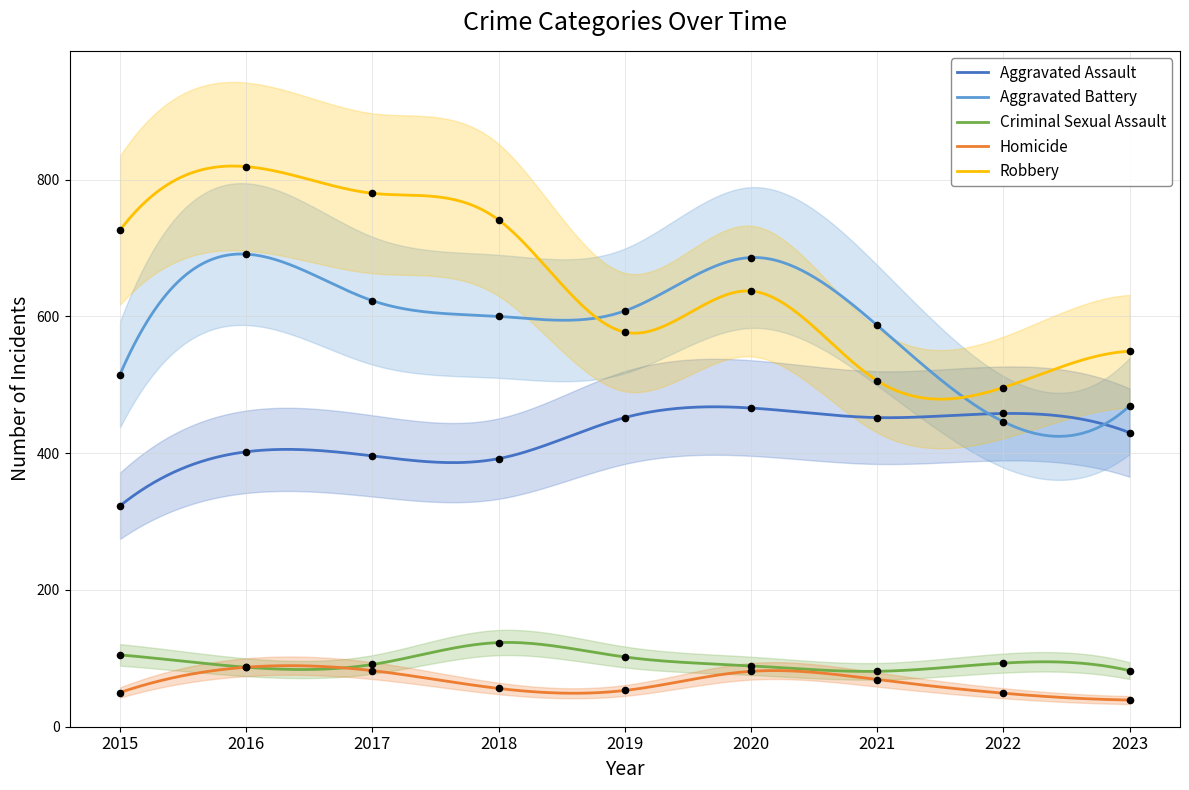

Which series contains the lowest Y value?

Homicide